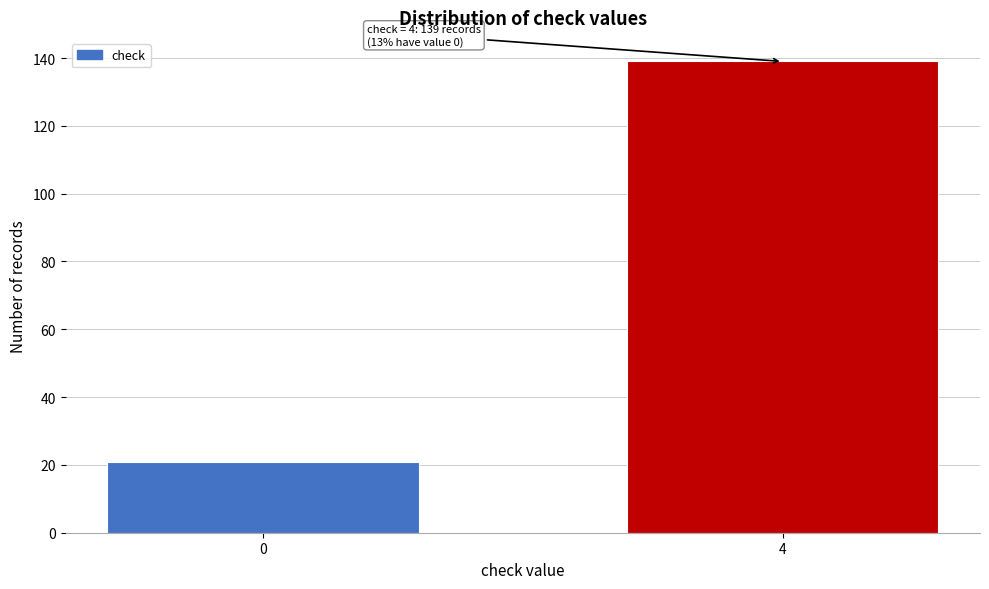

Reading right to left, extract all data points from this chart.

4=139	0=21